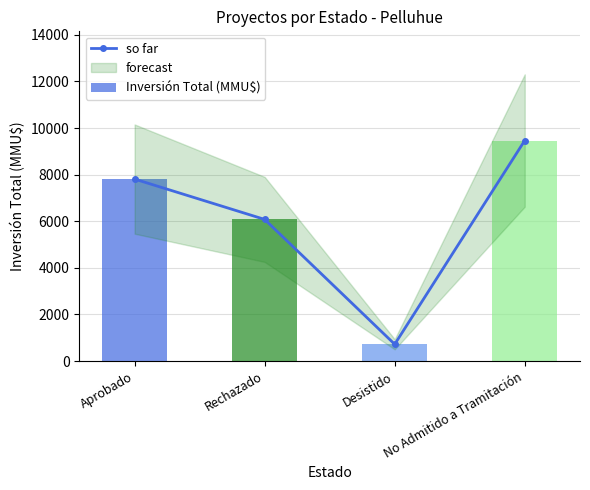

What is the greatest value displayed?

9466